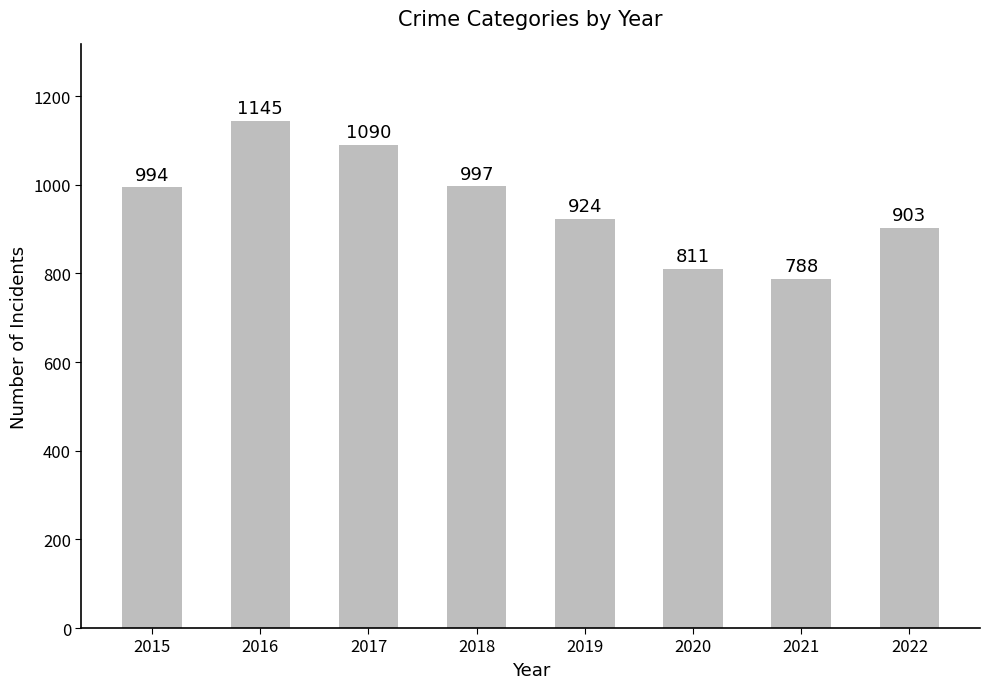

What is the ratio of the value at 2020 to the value at 2017?

0.7